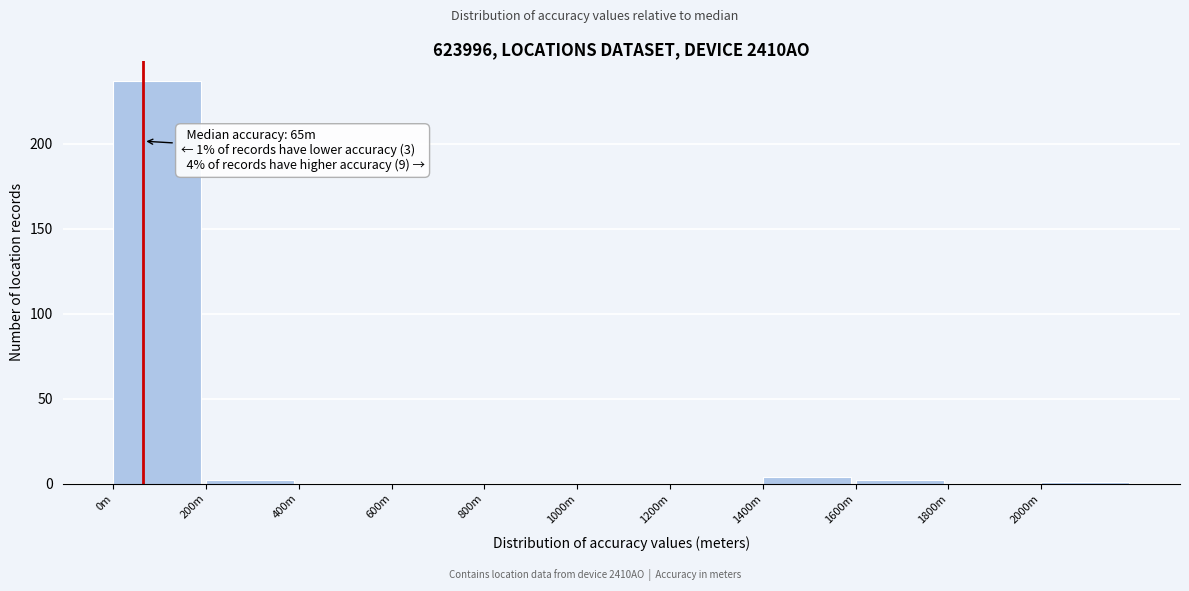

Reading left to right, extract all data points from this chart.

0m=237	200m=2	400m=0	600m=0	800m=0	1000m=0	1200m=0	1400m=4	1600m=2	1800m=0	2000m=1